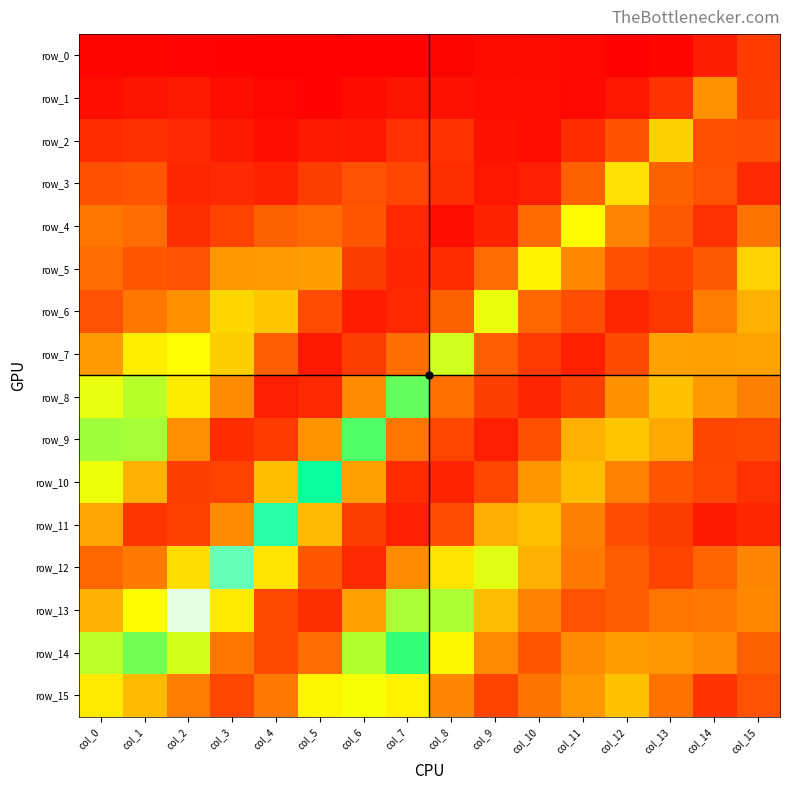

The row_14 series shows 0.6 at col_13. True or false?

False